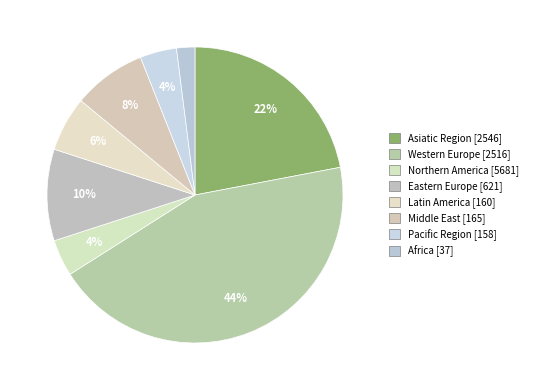

Is Africa the majority of the pie?

No